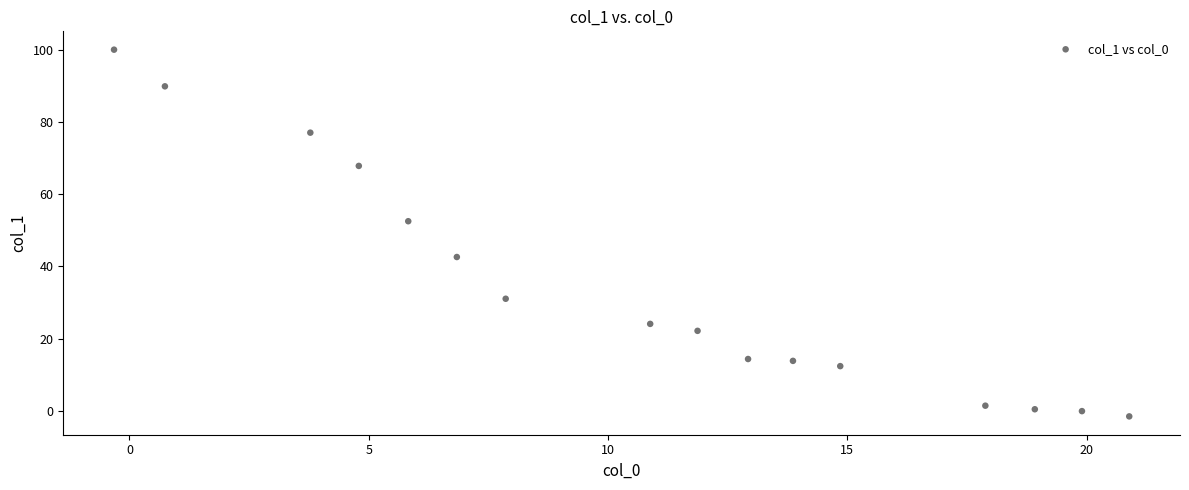

What Y value in the scatter plot is closest to 49?

52.6